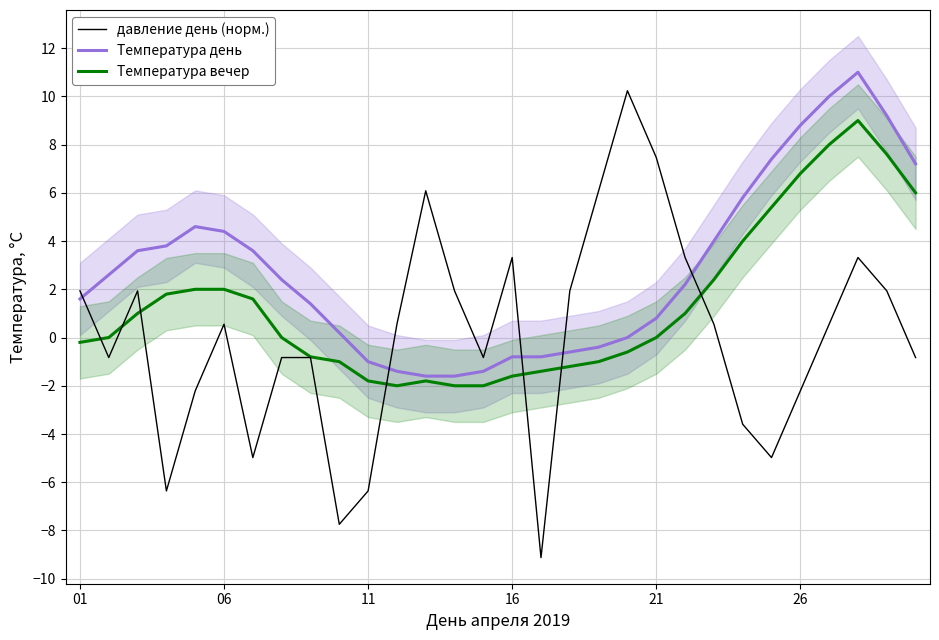

True or false: Температура вечер and давление день (норм.) cross at least once.

True